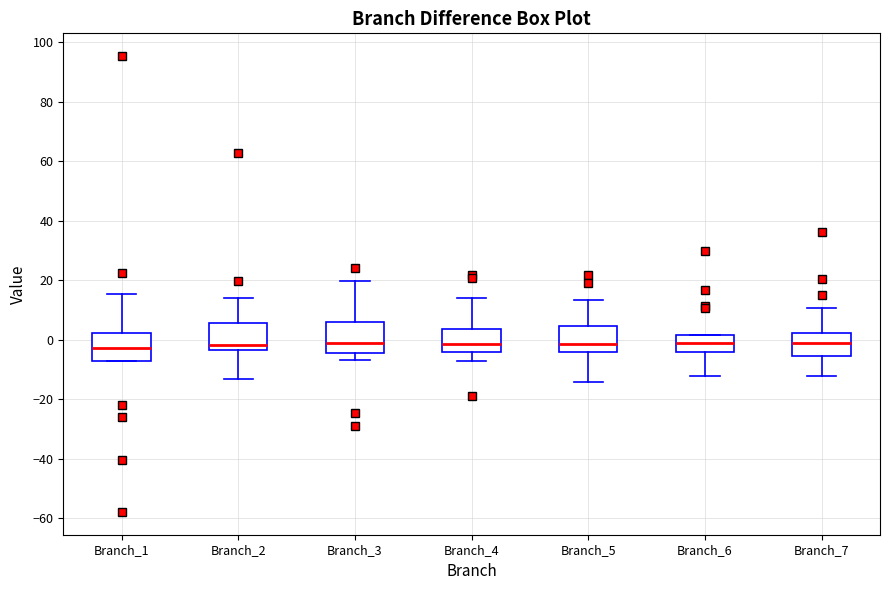

Where does the median line of the box for Branch_1 sit on the y-axis? The values are not printed on the chart, so give them approximately, as read against the axis.

-2